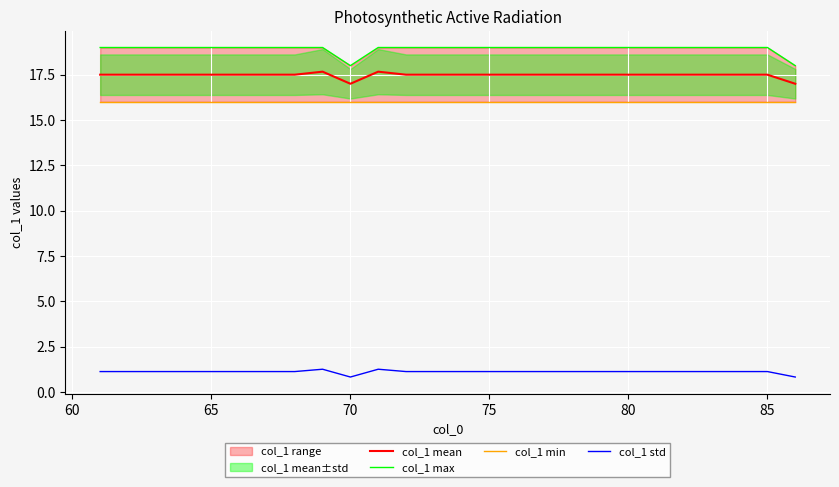

What is the lowest value of the col_1 mean series?

17.0